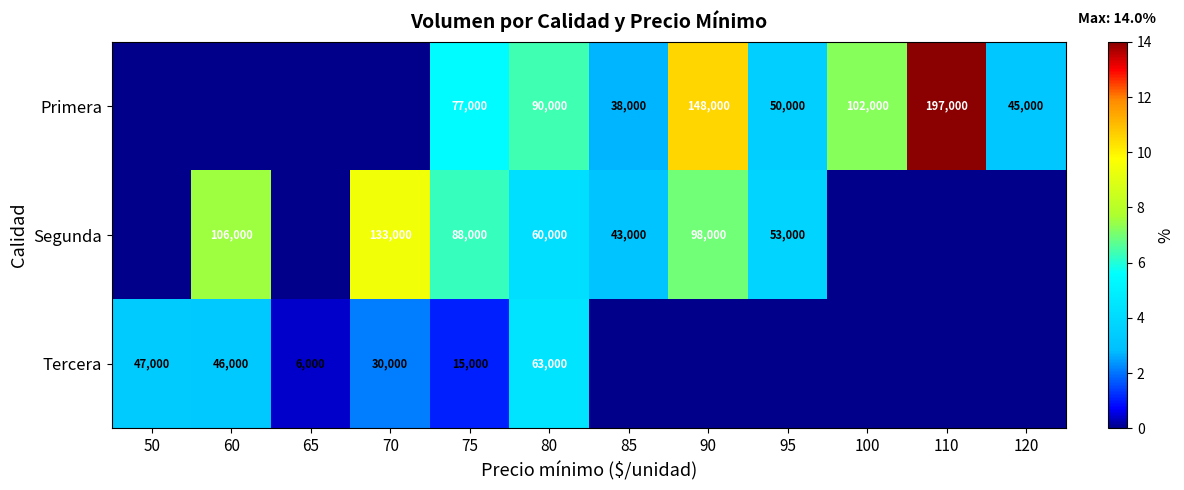

Between 70 and 65, which is larger?

70